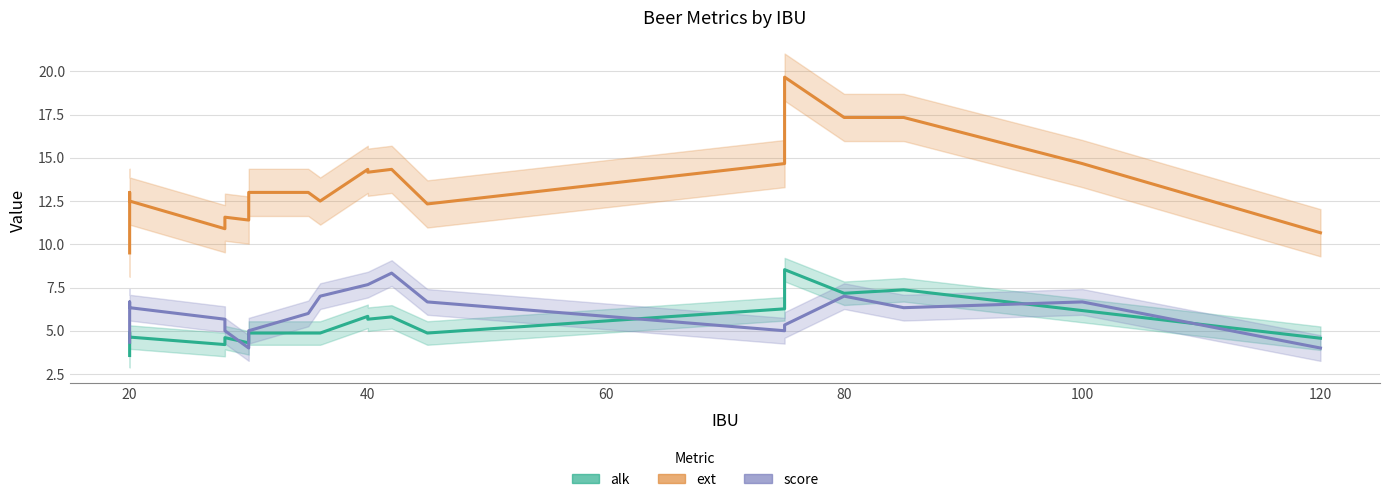

What is the average value of the score series?

6.0